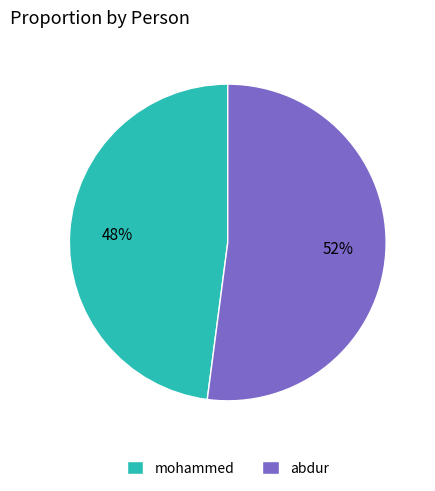

To the nearest percent, what is the combined percentage of mohammed and abdur?

100%